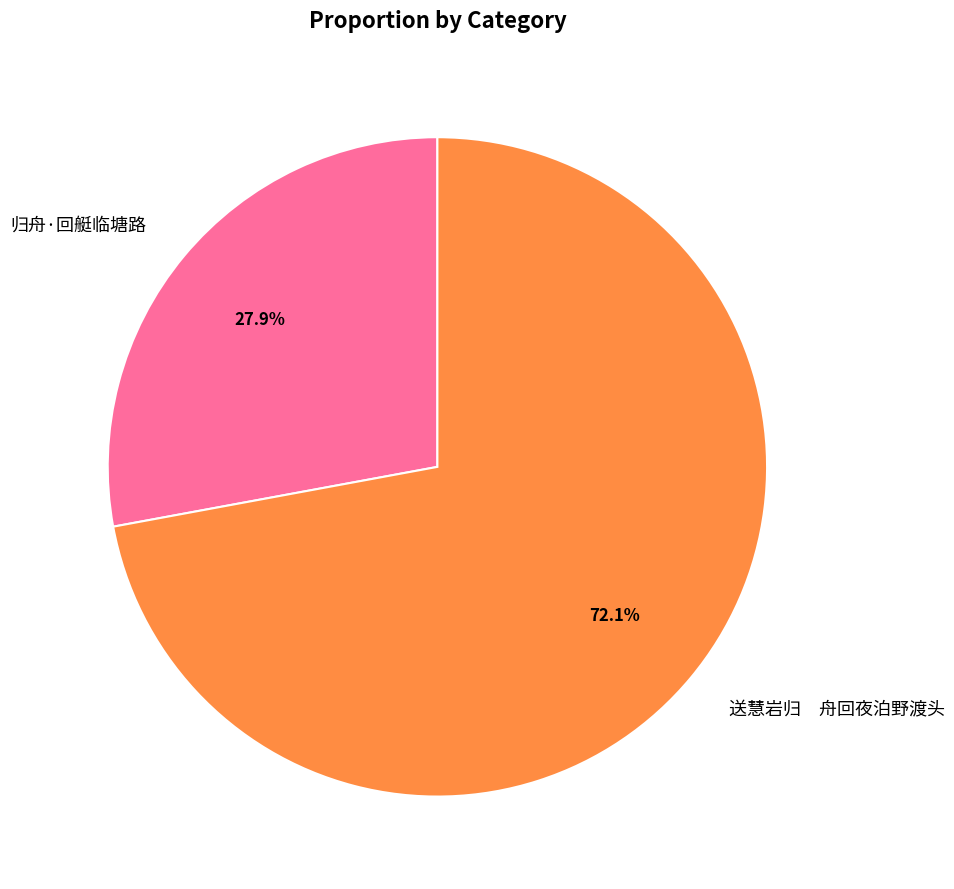

What is the ratio of the value at 归舟·回艇临塘路 to the value at 送慧岩归 舟回夜泊野渡头?

0.4